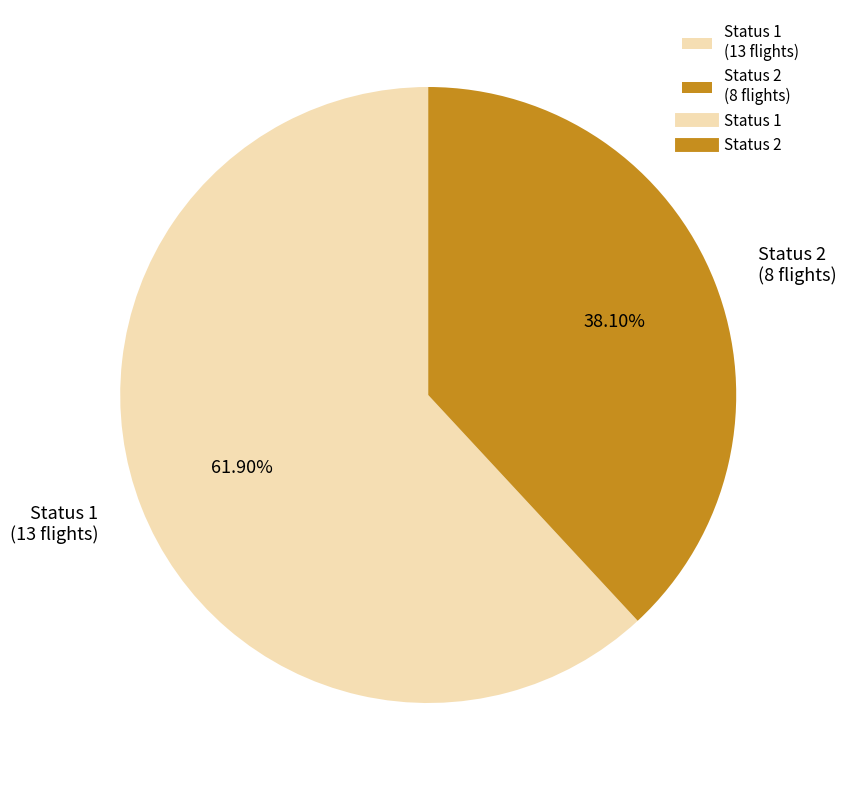

Which slice represents more than half of the pie?

Status 1